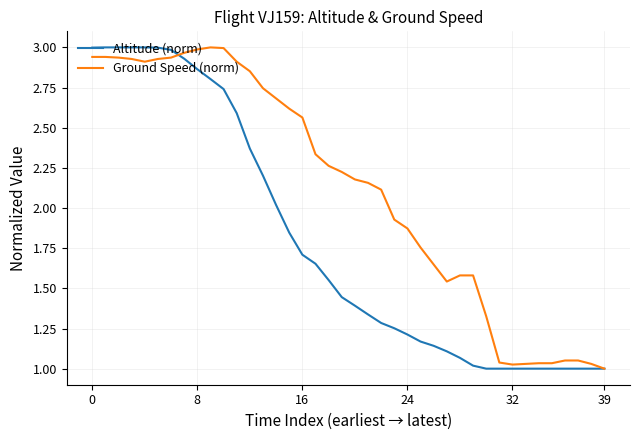

List the series in order of their overall mean, highest first.

Ground Speed (norm), Altitude (norm)